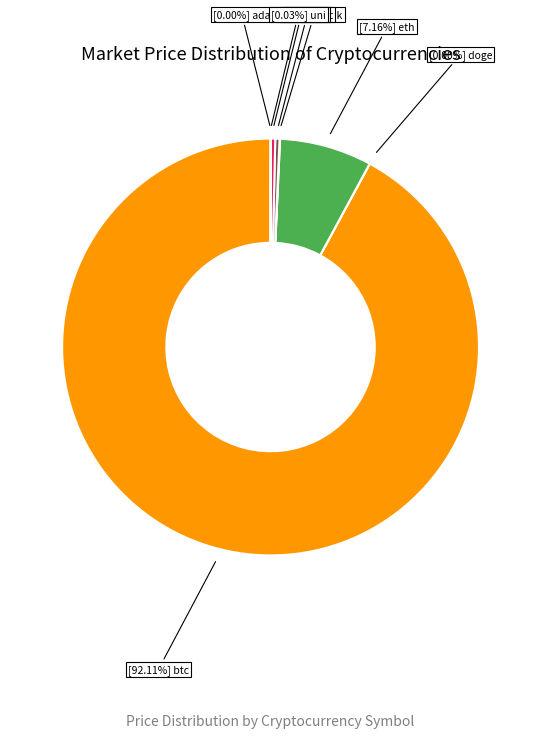

Is there a majority slice in this chart?

Yes